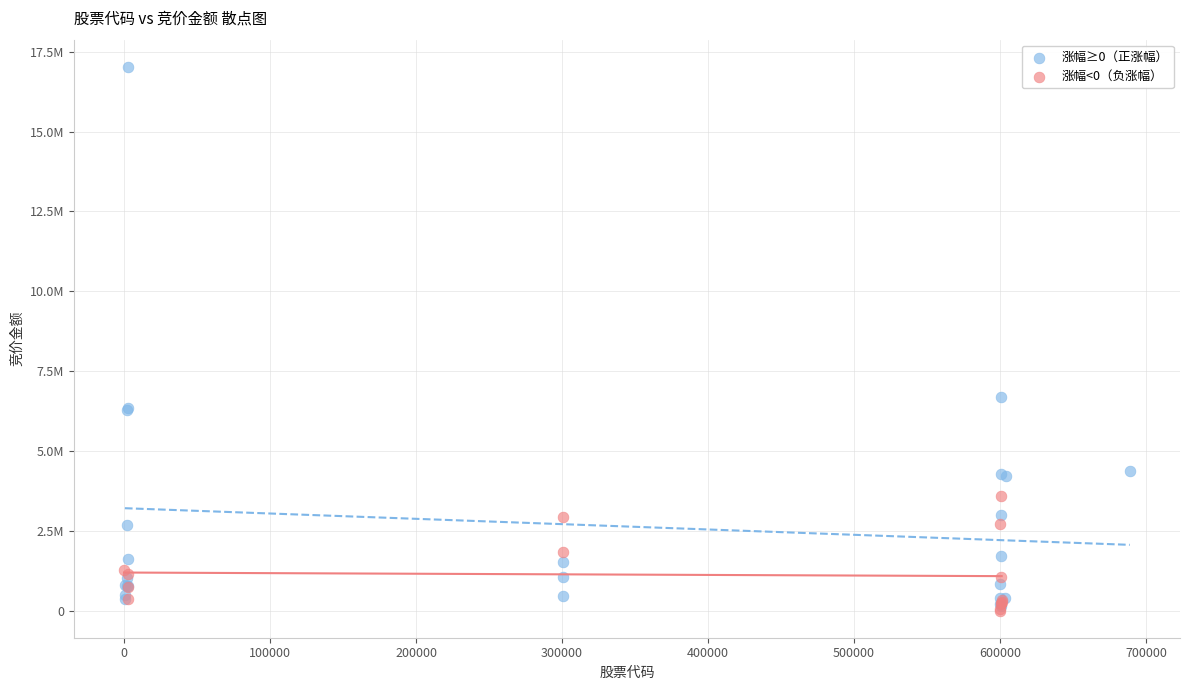

What are all the series names shown in the legend?

涨幅≥0（正涨幅）, 涨幅<0（负涨幅）